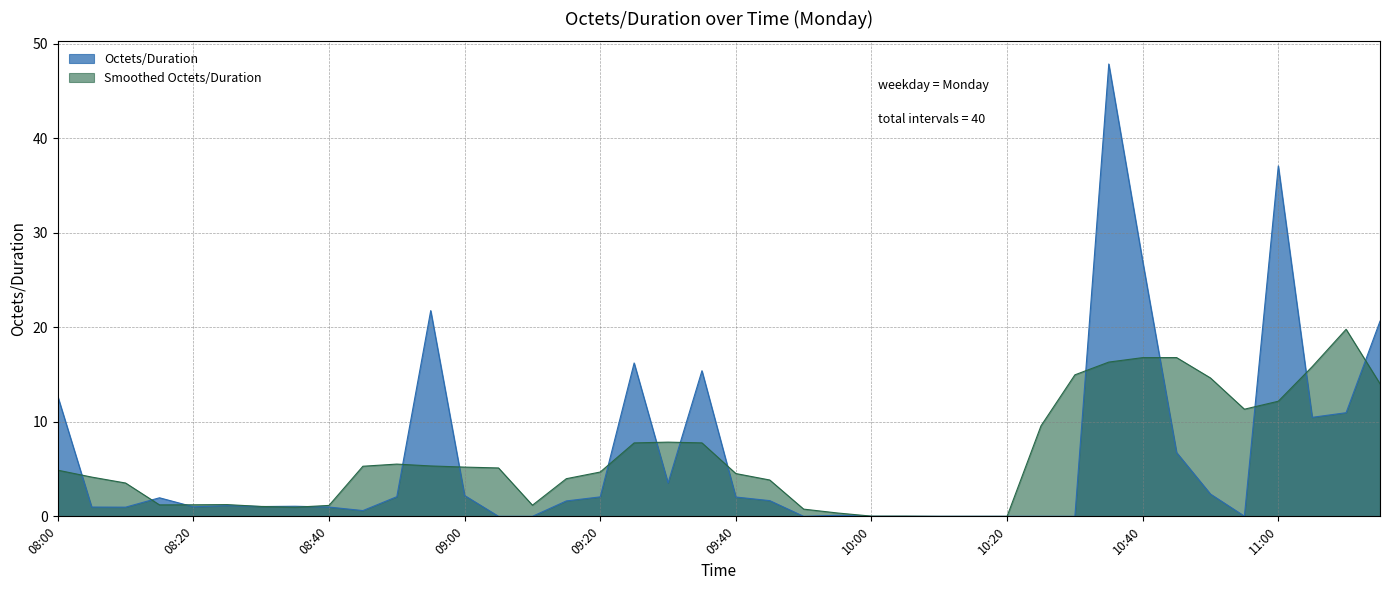

What is the label of the 4th point from the right?

11:00